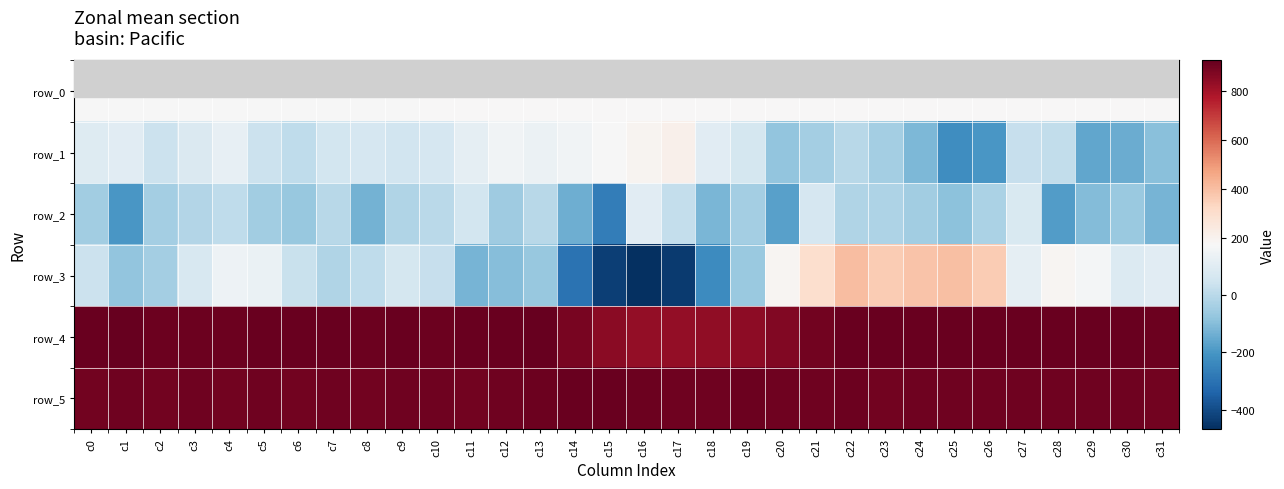

Rank the series by their maximum value, from highest to lowest.

row_4, row_5, row_3, row_1, row_0, row_2